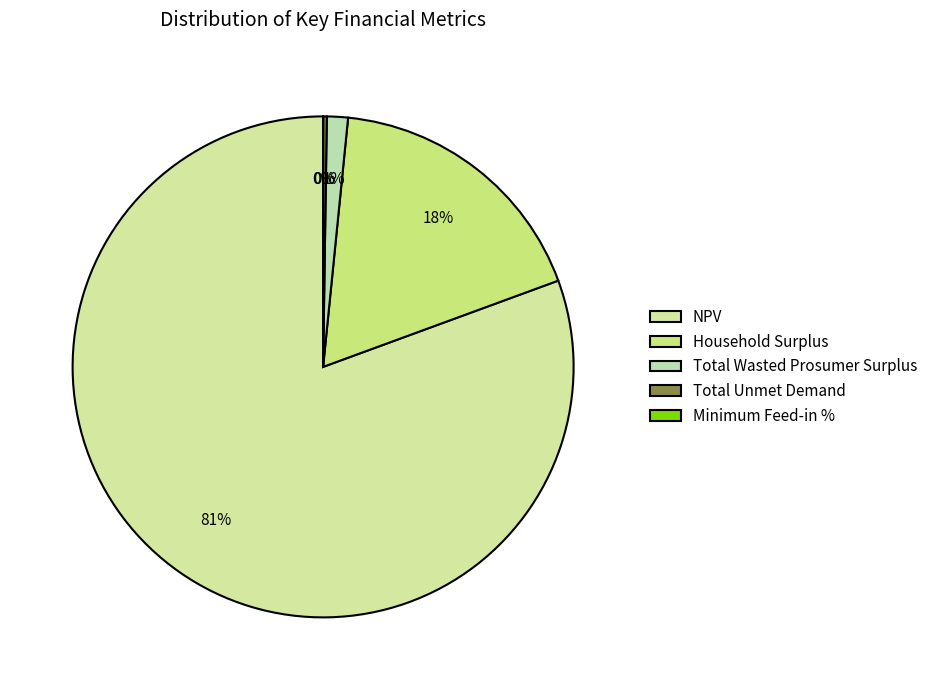

What is the total percentage of Total Unmet Demand and Total Wasted Prosumer Surplus?

1.6%